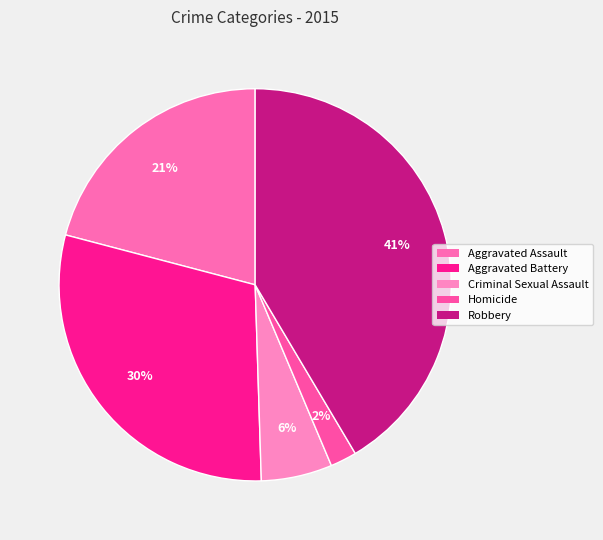

Which slice is the largest?

Robbery